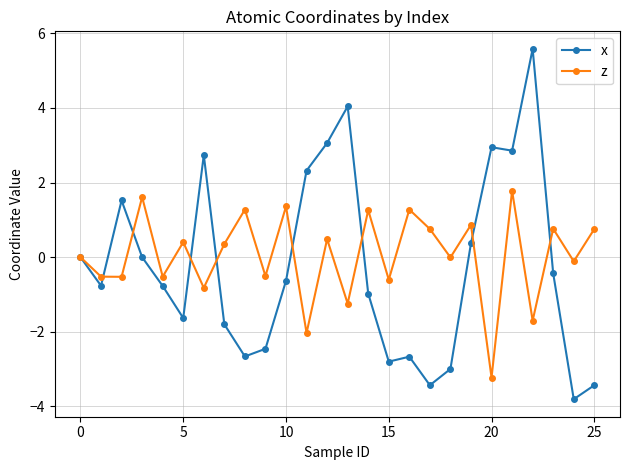

In x, how many points are higher than both neighbors (excluding endpoints)?

6